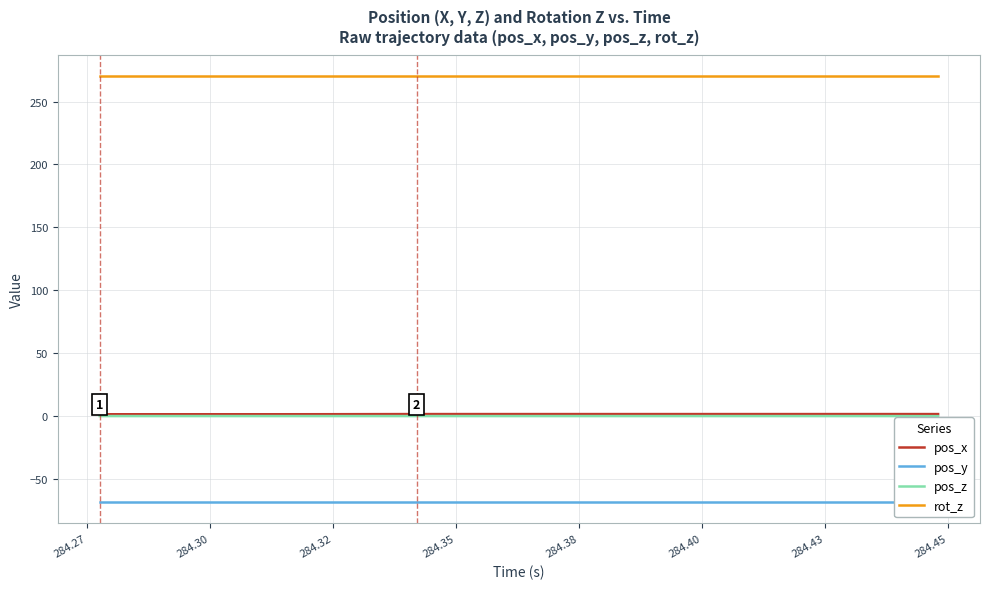

What is the minimum value for rot_z?

270.0